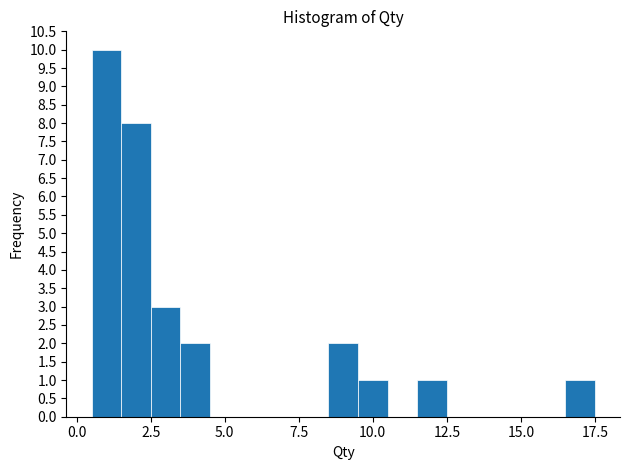

Around what value on the x-axis is the tallest bar? Give the approximate position of its centre, as read against the axis.

1.0